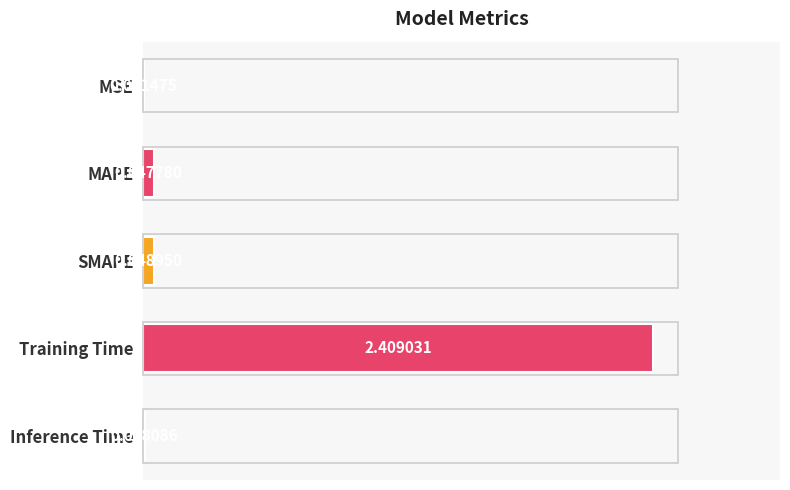

Which has a higher value, MSE or SMAPE?

SMAPE